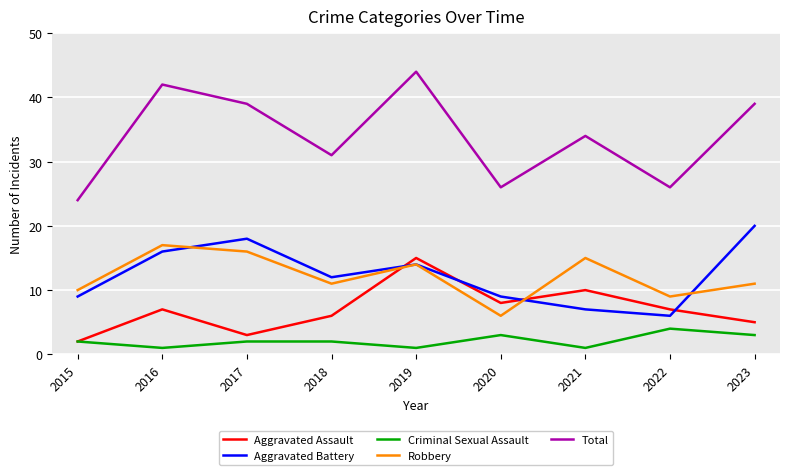

Between 2015 and 2017, which series saw the biggest shift?

Total